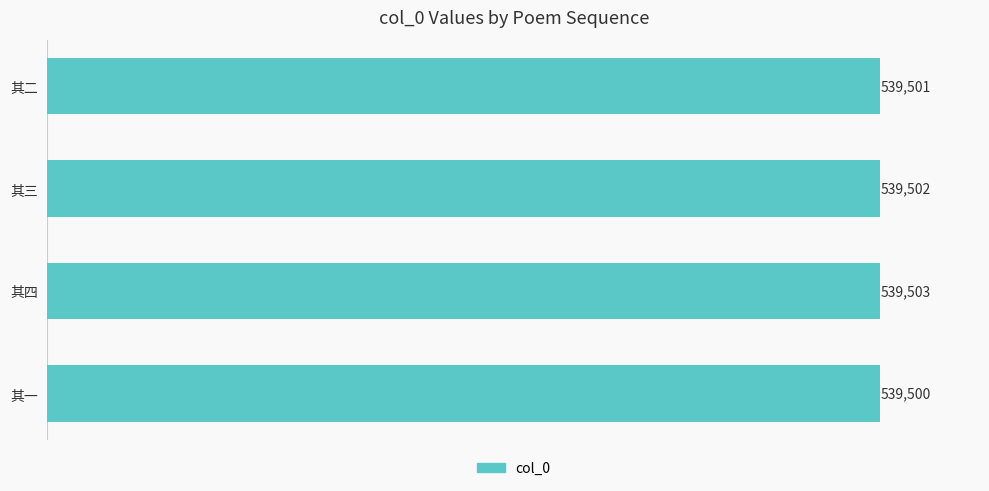

List the labels in order of value, largest first.

其四, 其三, 其二, 其一